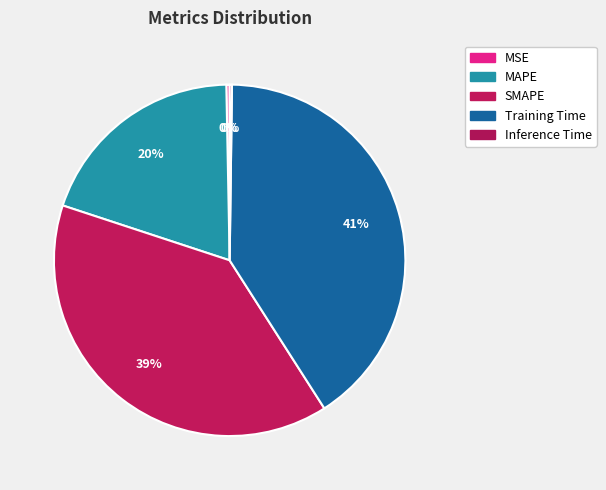

Is it true that MSE is 0% of the pie?

True